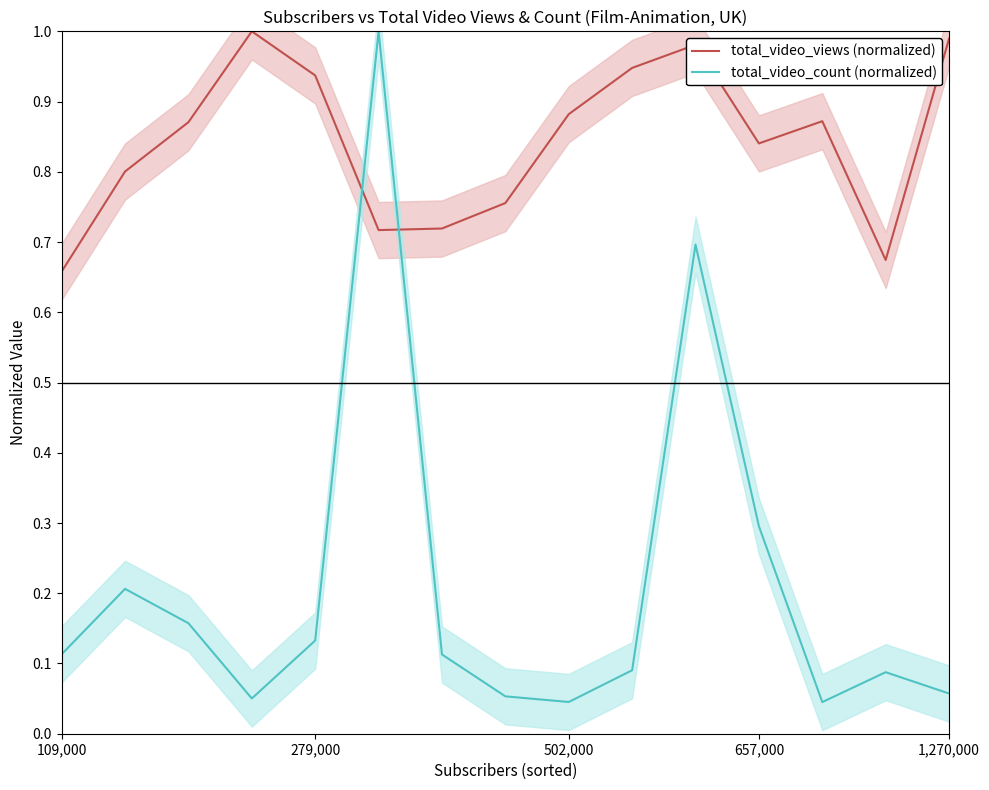

Which series ends up on top after the final intersection of total_video_views (normalized) and total_video_count (normalized)?

total_video_views (normalized)